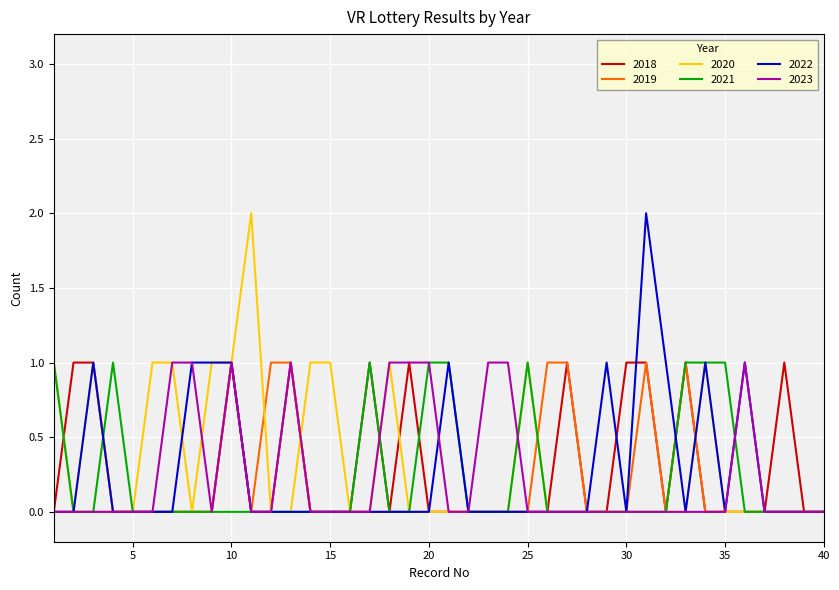

How many lines are shown in the chart?

6